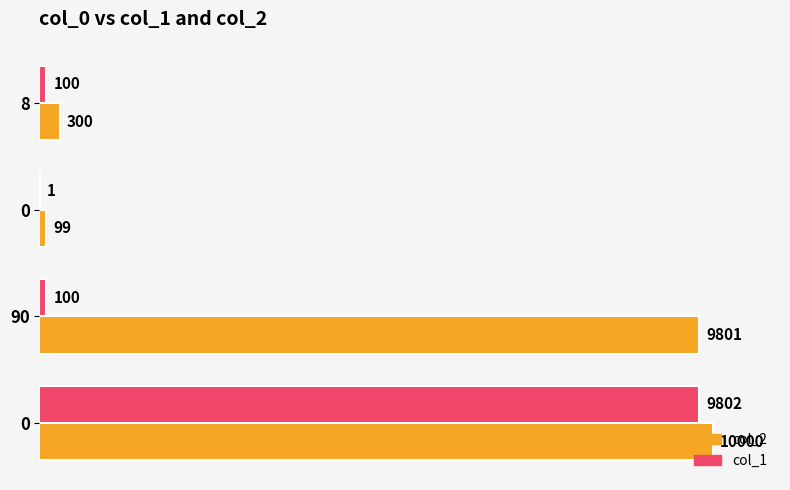

Which series has the largest range (max minus min)?

col_2